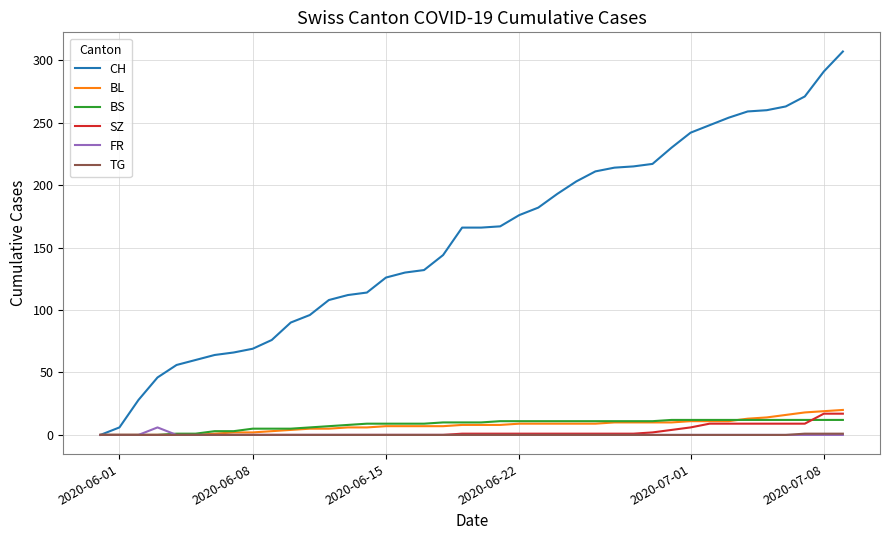

Is this an area chart (filled region under the line)?

No